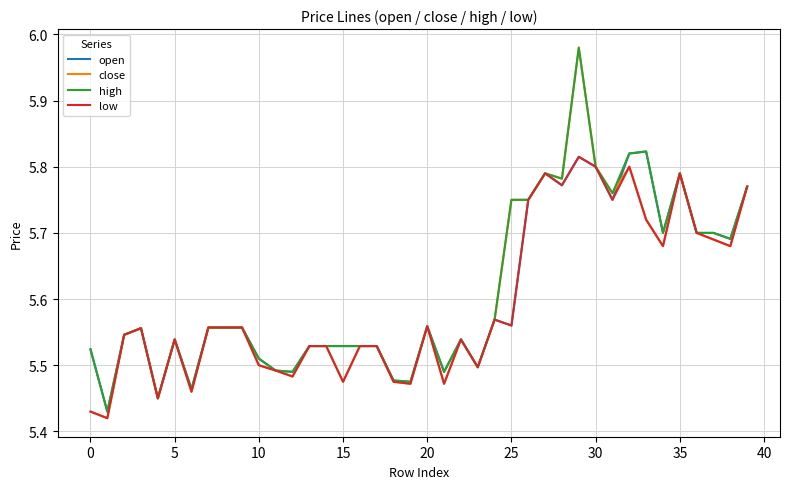

Which series has the largest range (max minus min)?

close